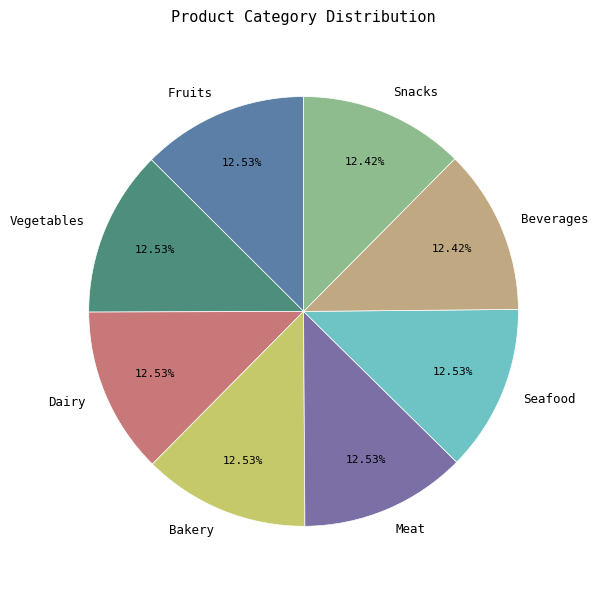

Approximately how many times larger is the value at Vegetables compared to Beverages?

1.0